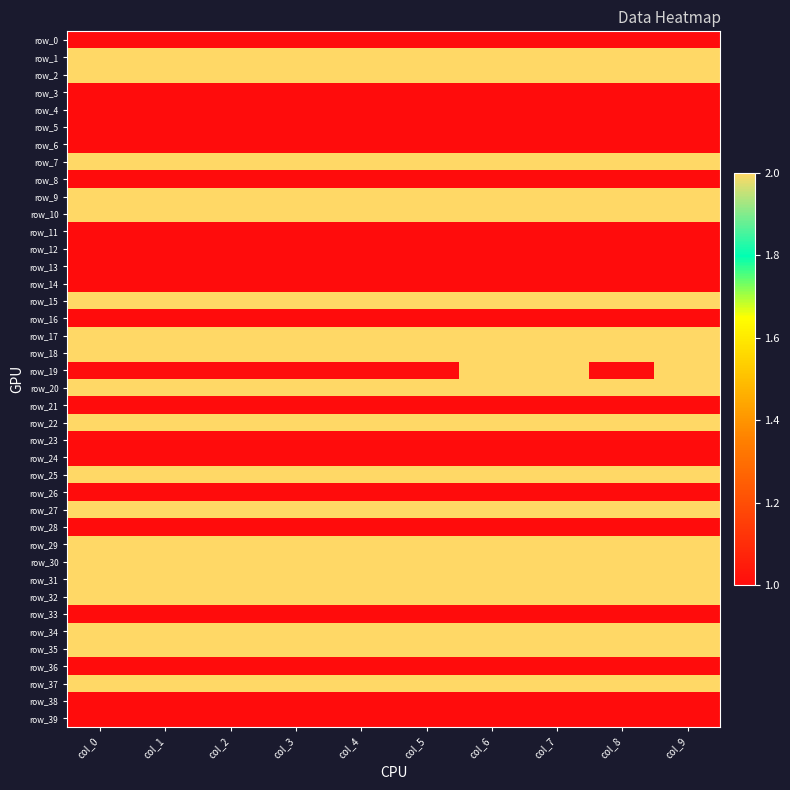

Reading right to left, transcribe all the data shown in this chart.

row_0: 1	1	1	1	1	1	1	1	1	1
row_1: 2	2	2	2	2	2	2	2	2	2
row_2: 2	2	2	2	2	2	2	2	2	2
row_3: 1	1	1	1	1	1	1	1	1	1
row_4: 1	1	1	1	1	1	1	1	1	1
row_5: 1	1	1	1	1	1	1	1	1	1
row_6: 1	1	1	1	1	1	1	1	1	1
row_7: 2	2	2	2	2	2	2	2	2	2
row_8: 1	1	1	1	1	1	1	1	1	1
row_9: 2	2	2	2	2	2	2	2	2	2
row_10: 2	2	2	2	2	2	2	2	2	2
row_11: 1	1	1	1	1	1	1	1	1	1
row_12: 1	1	1	1	1	1	1	1	1	1
row_13: 1	1	1	1	1	1	1	1	1	1
row_14: 1	1	1	1	1	1	1	1	1	1
row_15: 2	2	2	2	2	2	2	2	2	2
row_16: 1	1	1	1	1	1	1	1	1	1
row_17: 2	2	2	2	2	2	2	2	2	2
row_18: 2	2	2	2	2	2	2	2	2	2
row_19: 2	1	2	2	1	1	1	1	1	1
row_20: 2	2	2	2	2	2	2	2	2	2
row_21: 1	1	1	1	1	1	1	1	1	1
row_22: 2	2	2	2	2	2	2	2	2	2
row_23: 1	1	1	1	1	1	1	1	1	1
row_24: 1	1	1	1	1	1	1	1	1	1
row_25: 2	2	2	2	2	2	2	2	2	2
row_26: 1	1	1	1	1	1	1	1	1	1
row_27: 2	2	2	2	2	2	2	2	2	2
row_28: 1	1	1	1	1	1	1	1	1	1
row_29: 2	2	2	2	2	2	2	2	2	2
row_30: 2	2	2	2	2	2	2	2	2	2
row_31: 2	2	2	2	2	2	2	2	2	2
row_32: 2	2	2	2	2	2	2	2	2	2
row_33: 1	1	1	1	1	1	1	1	1	1
row_34: 2	2	2	2	2	2	2	2	2	2
row_35: 2	2	2	2	2	2	2	2	2	2
row_36: 1	1	1	1	1	1	1	1	1	1
row_37: 2	2	2	2	2	2	2	2	2	2
row_38: 1	1	1	1	1	1	1	1	1	1
row_39: 1	1	1	1	1	1	1	1	1	1